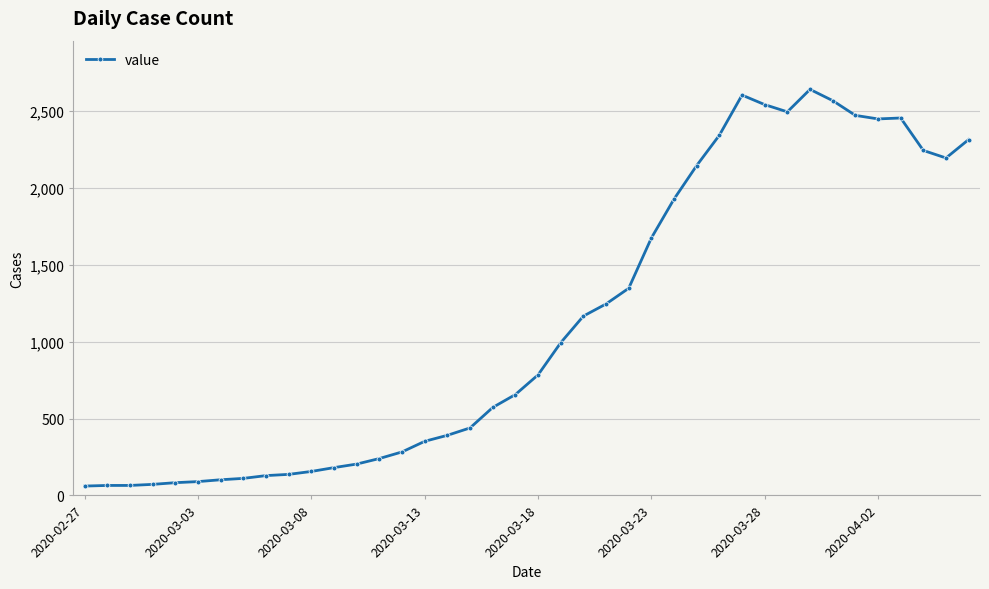

True or false: the data has more than 0 interior local peaks.

True